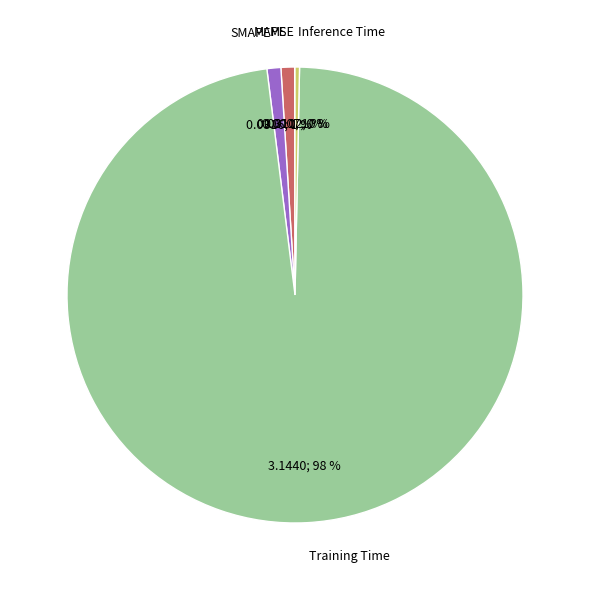

To the nearest percent, what percentage of the pie is MAPE?

1%